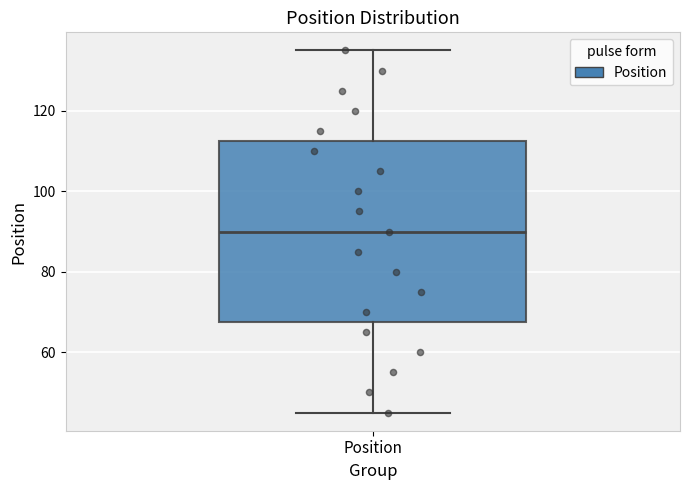

Read this box plot against the y-axis: the position of the median line, the range covered by the box, and the ends of both whiskers. The values are not printed on the chart, so give them approximately, as read against the axis.

median 90, box 68 to 112, whiskers 46 to 136